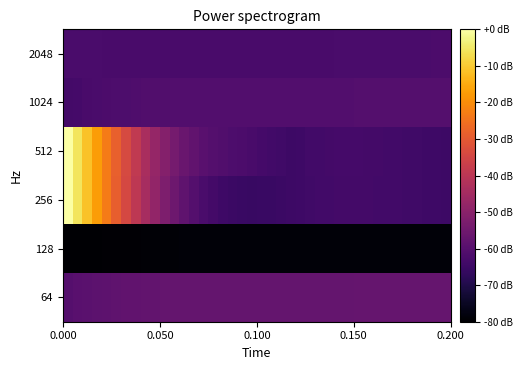

Which series has the largest range (max minus min)?

256